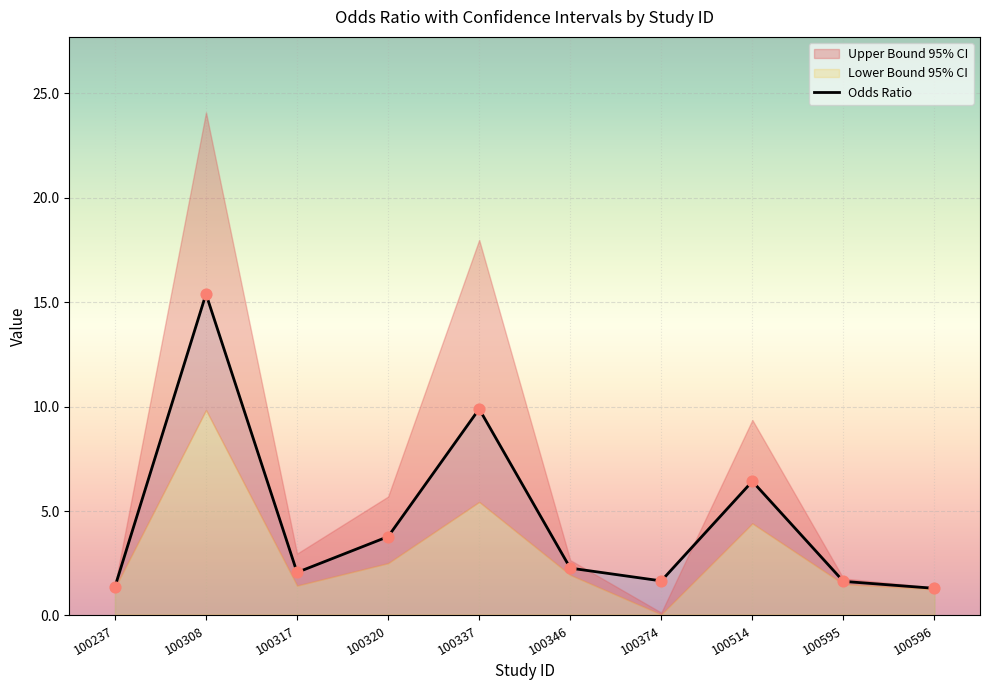

Which series contains the highest Y value?

Odds Ratio